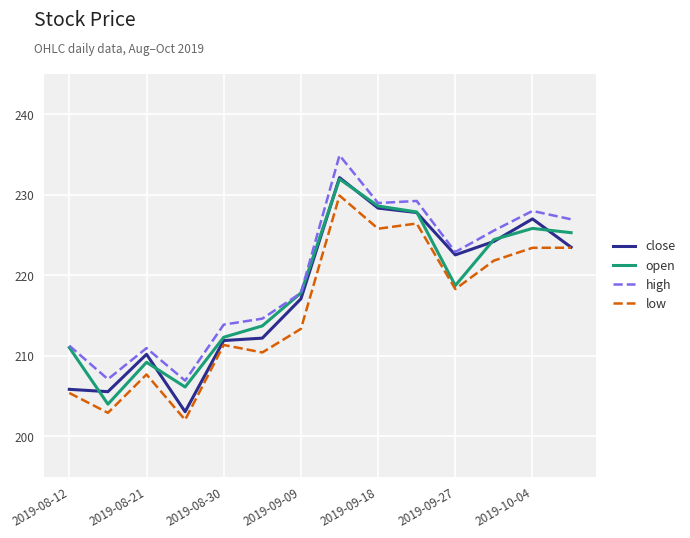

What is the highest value of the high series?

234.9